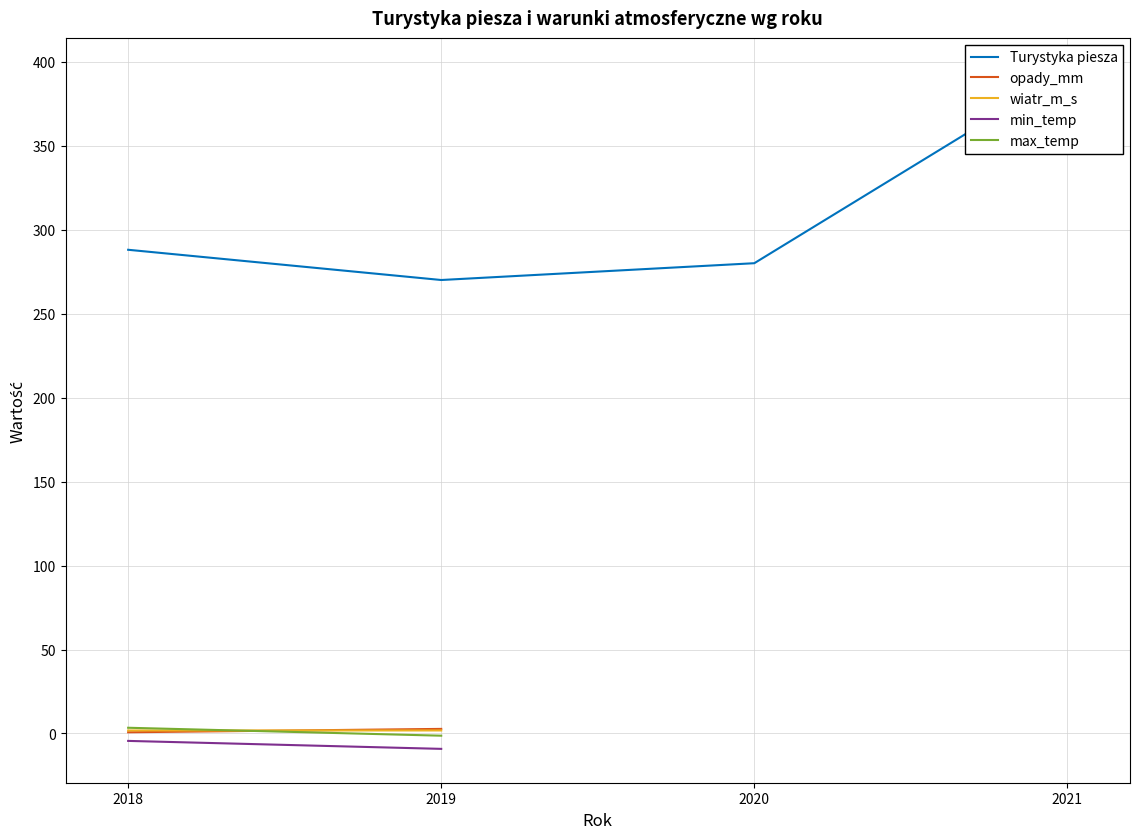

What is the sum of the Turystyka piesza values at 2019 and 2020?

550.0